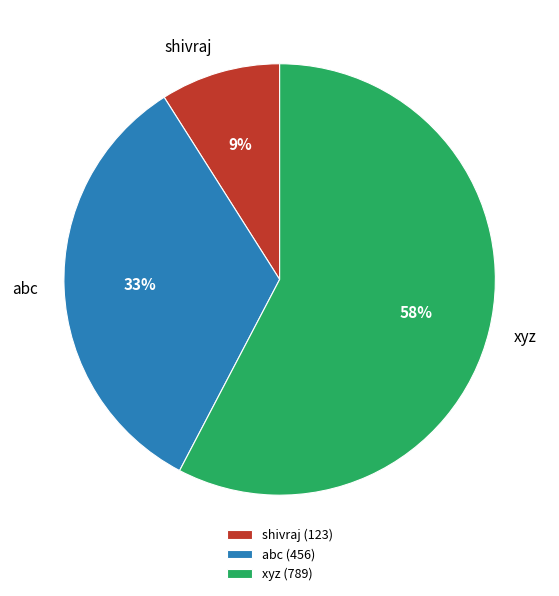

Do abc and xyz together represent more than half of the pie?

Yes